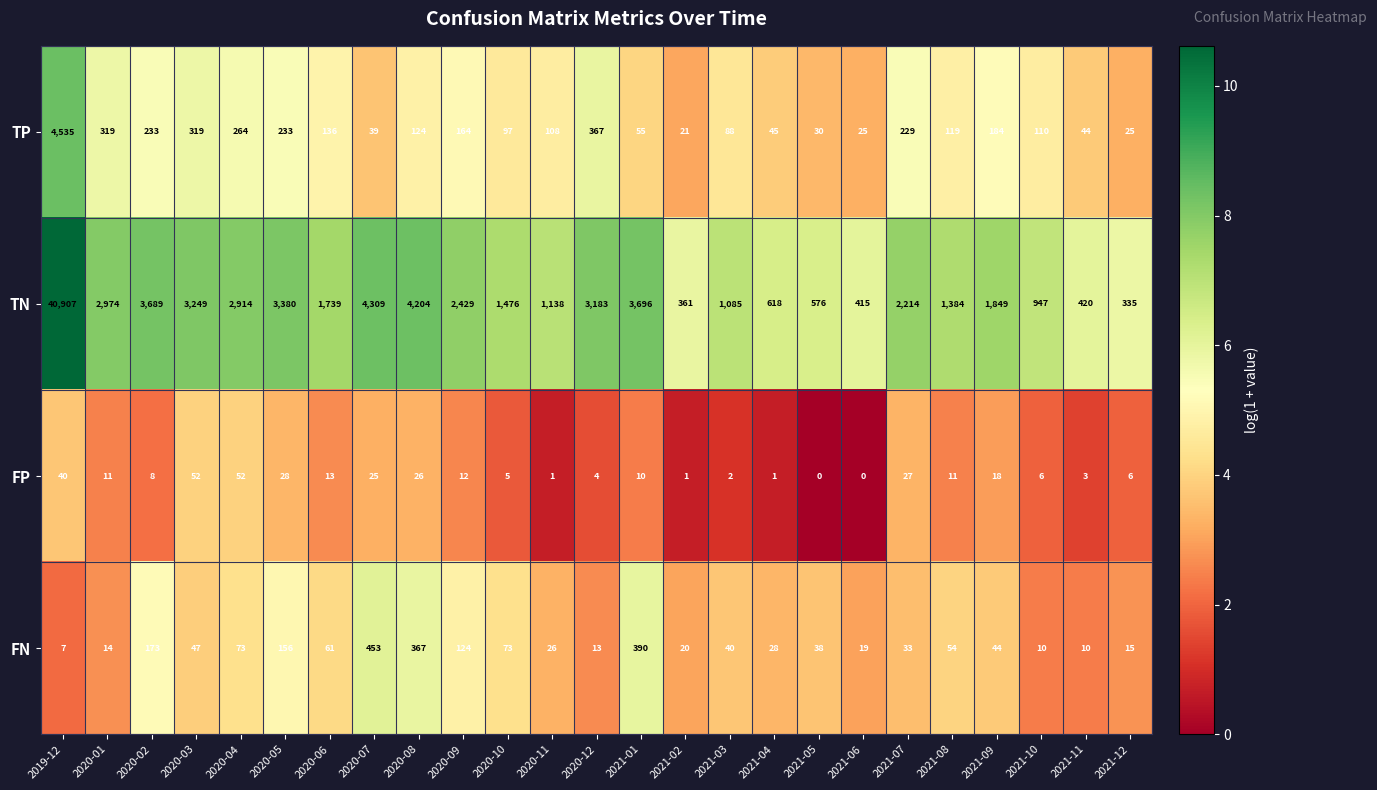

What is the difference between the maximum and minimum values in the FN series?

446